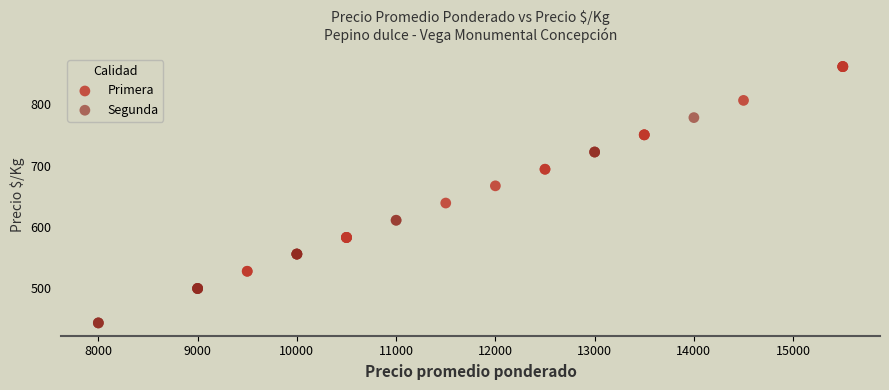

Which series reaches the minimum Y coordinate?

Segunda